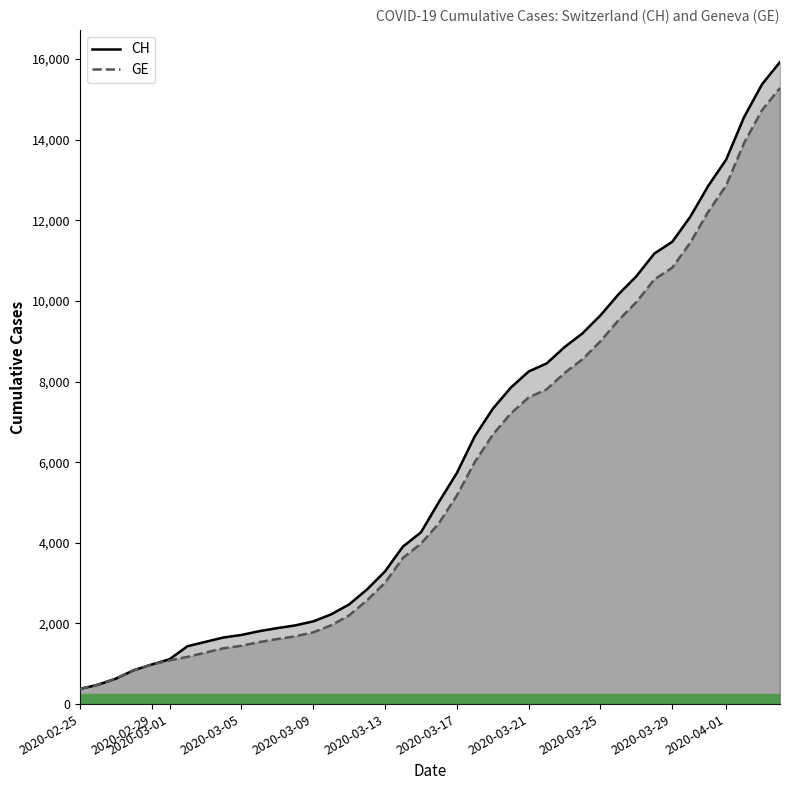

What is the sum of all GE values?

225656